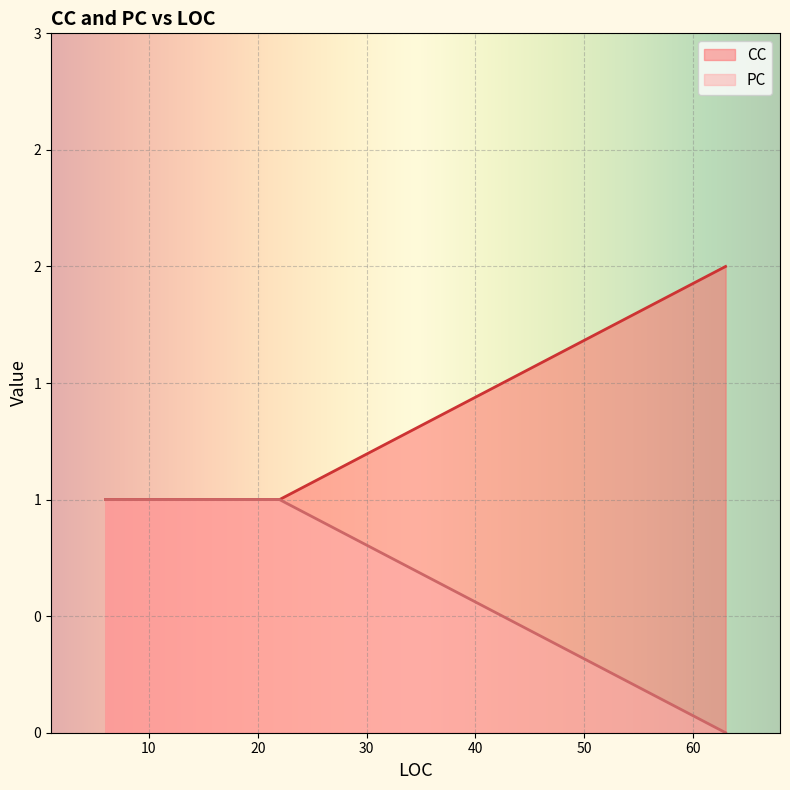

Rank the series by their maximum value, from lowest to highest.

PC, CC